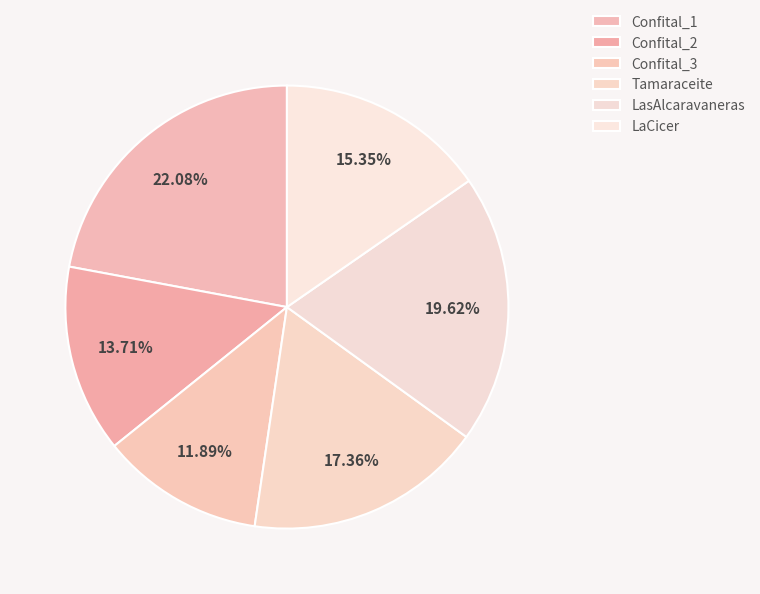

To the nearest percent, what is the difference between the largest and smallest slice percentages?

10%